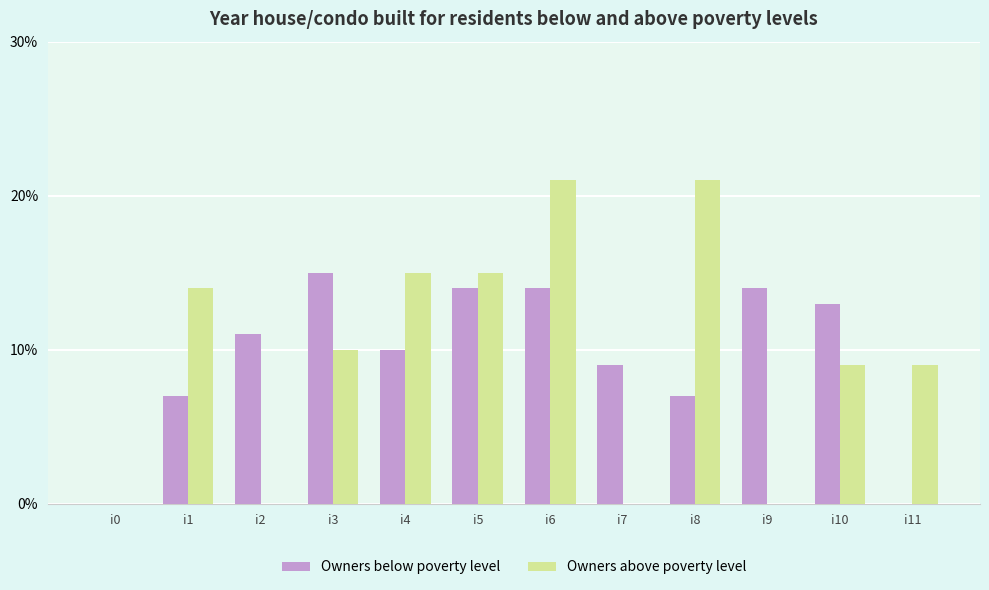

Count the number of data series in this chart.

2